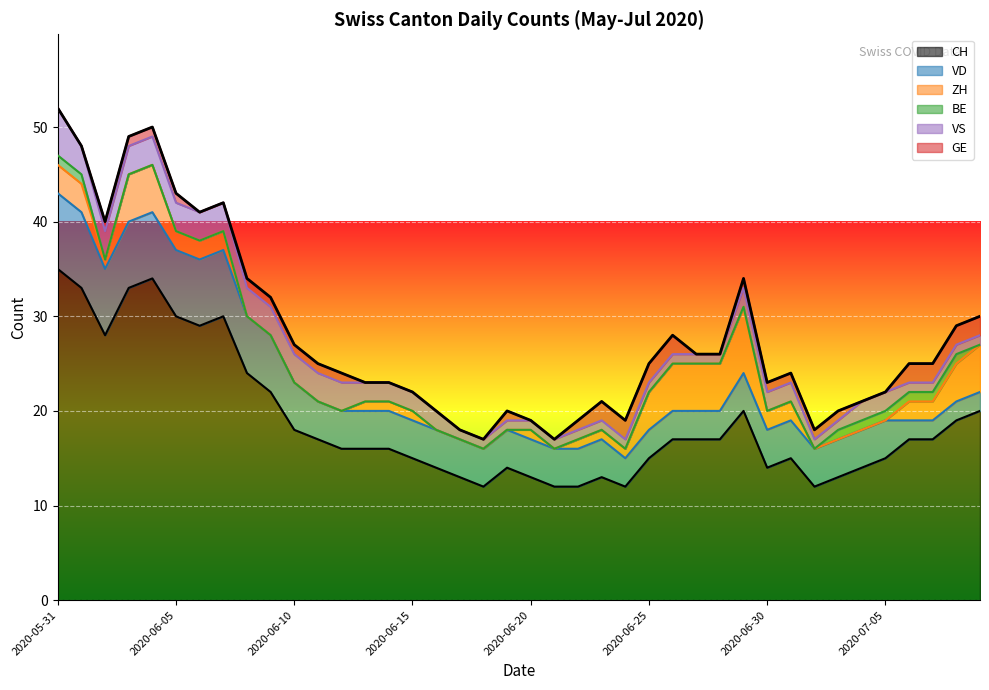

What is the difference between the maximum and second lowest values in the ZH series?

7